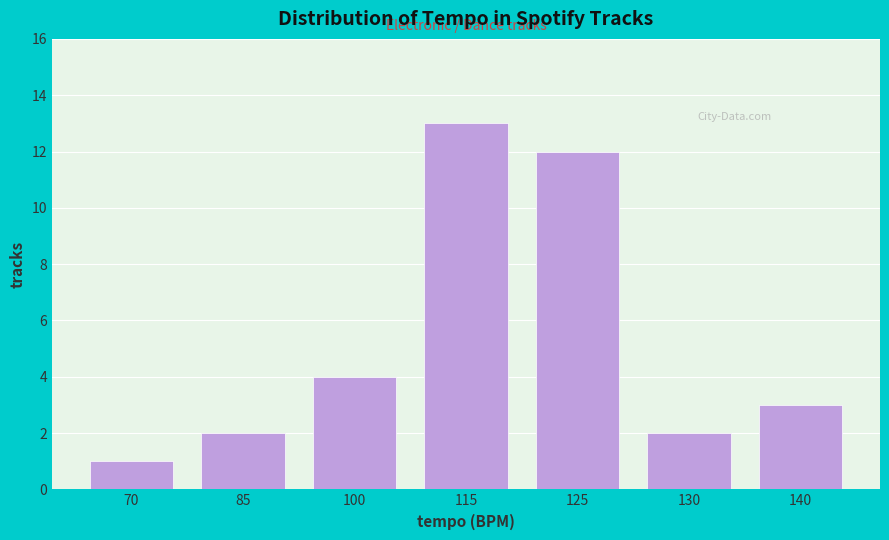

Reading left to right, what are all the values shown in this chart?

1	2	4	13	12	2	3